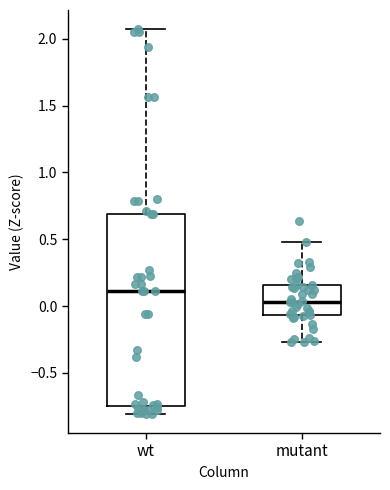

Where does the lower whisker of the box for mutant end on the y-axis? The values are not printed on the chart, so give them approximately, as read against the axis.

-0.25